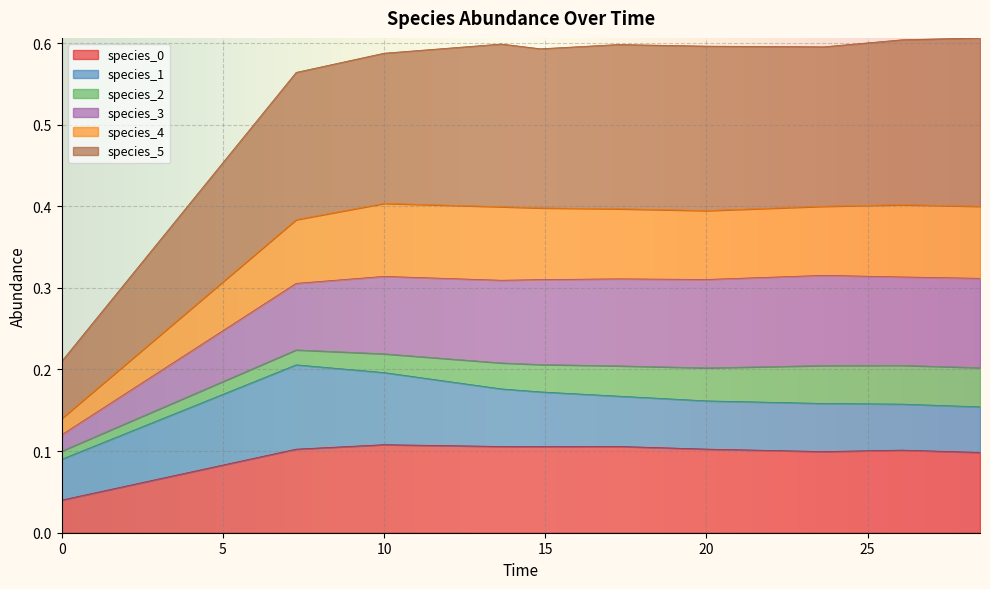

How many categories are shown in the chart?

10